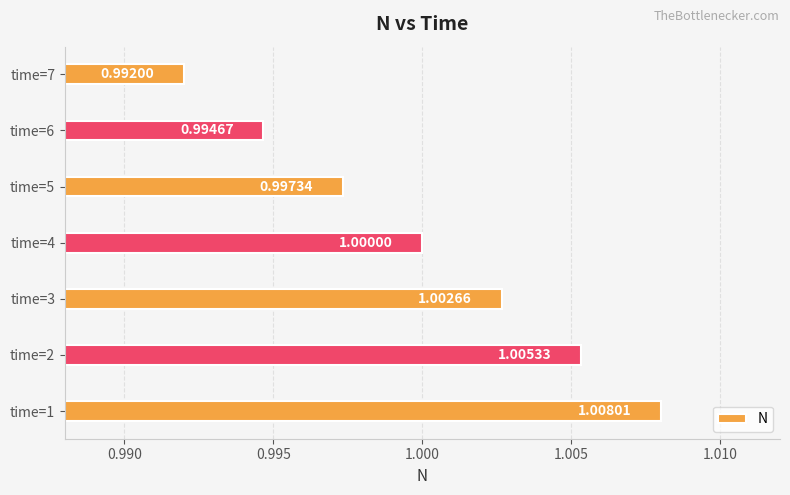

List the labels in order of value, smallest first.

time=7, time=6, time=5, time=4, time=3, time=2, time=1